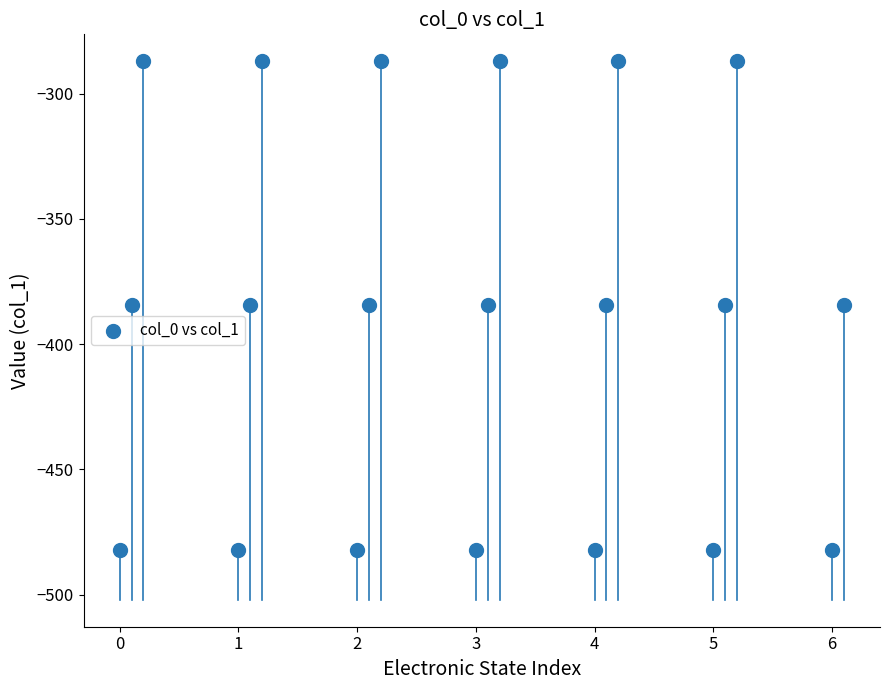

How many data points are displayed?

20